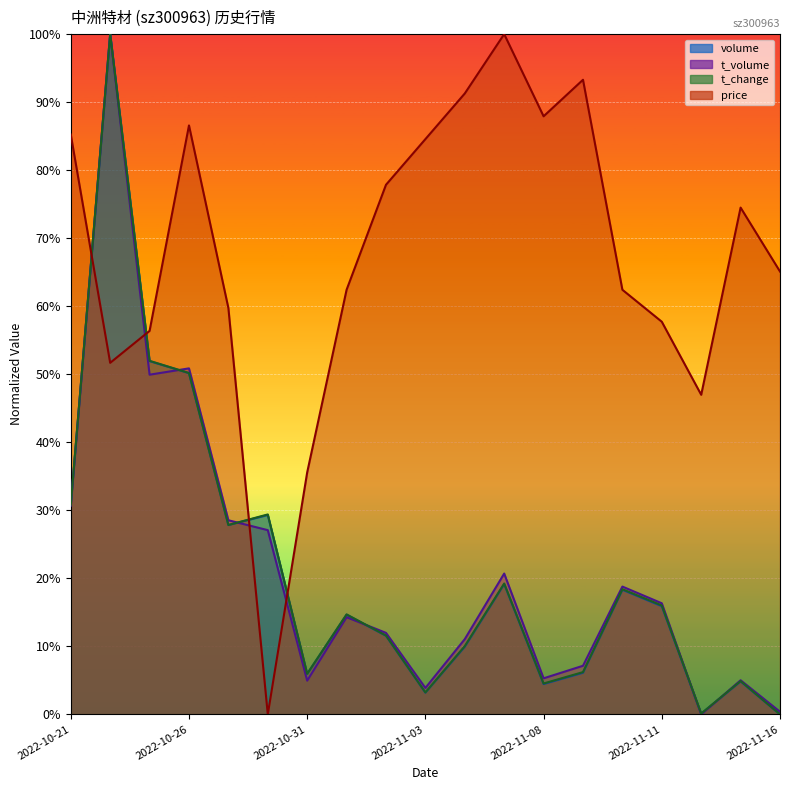

Reading left to right, list all the values displayed in this chart.

volume: 0.3	1.0	0.5	0.5	0.3	0.3	0.1	0.1	0.1	0.0	0.1	0.2	0.0	0.1	0.2	0.2	0.0	0.0	0.0
t_volume: 0.3	1.0	0.5	0.5	0.3	0.3	0.0	0.1	0.1	0.0	0.1	0.2	0.1	0.1	0.2	0.2	0.0	0.1	0.0
t_change: 0.3	1.0	0.5	0.5	0.3	0.3	0.1	0.1	0.1	0.0	0.1	0.2	0.0	0.1	0.2	0.2	0.0	0.0	0.0
price: 0.9	0.5	0.6	0.9	0.6	0.0	0.4	0.6	0.8	0.8	0.9	1.0	0.9	0.9	0.6	0.6	0.5	0.7	0.7